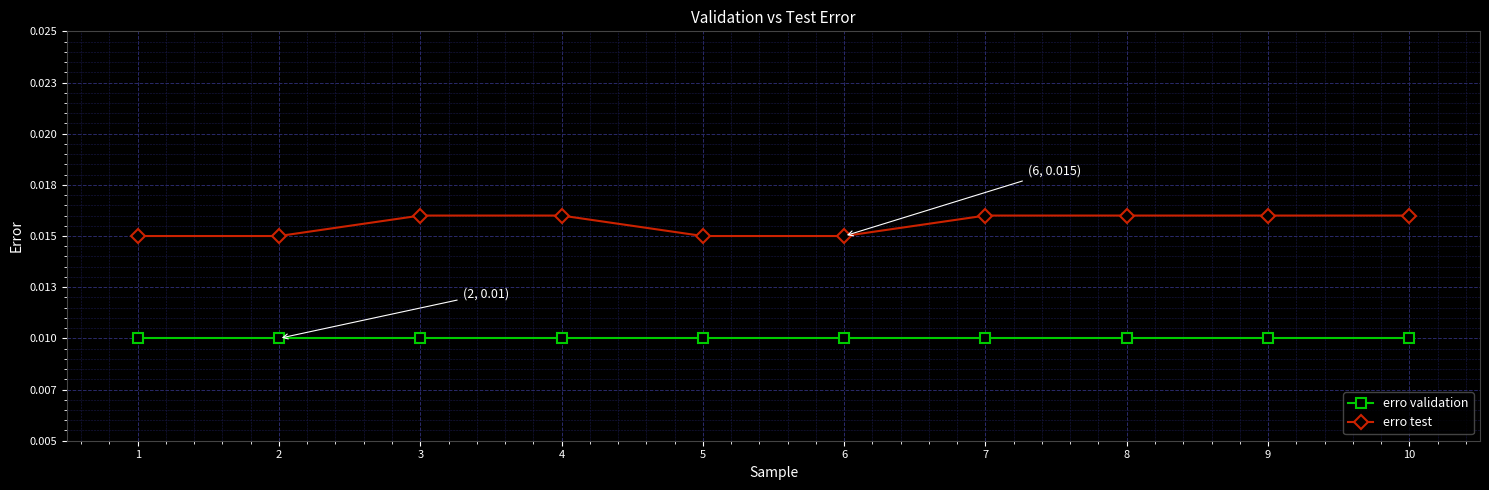

What are all the series names shown in the legend?

erro validation, erro test